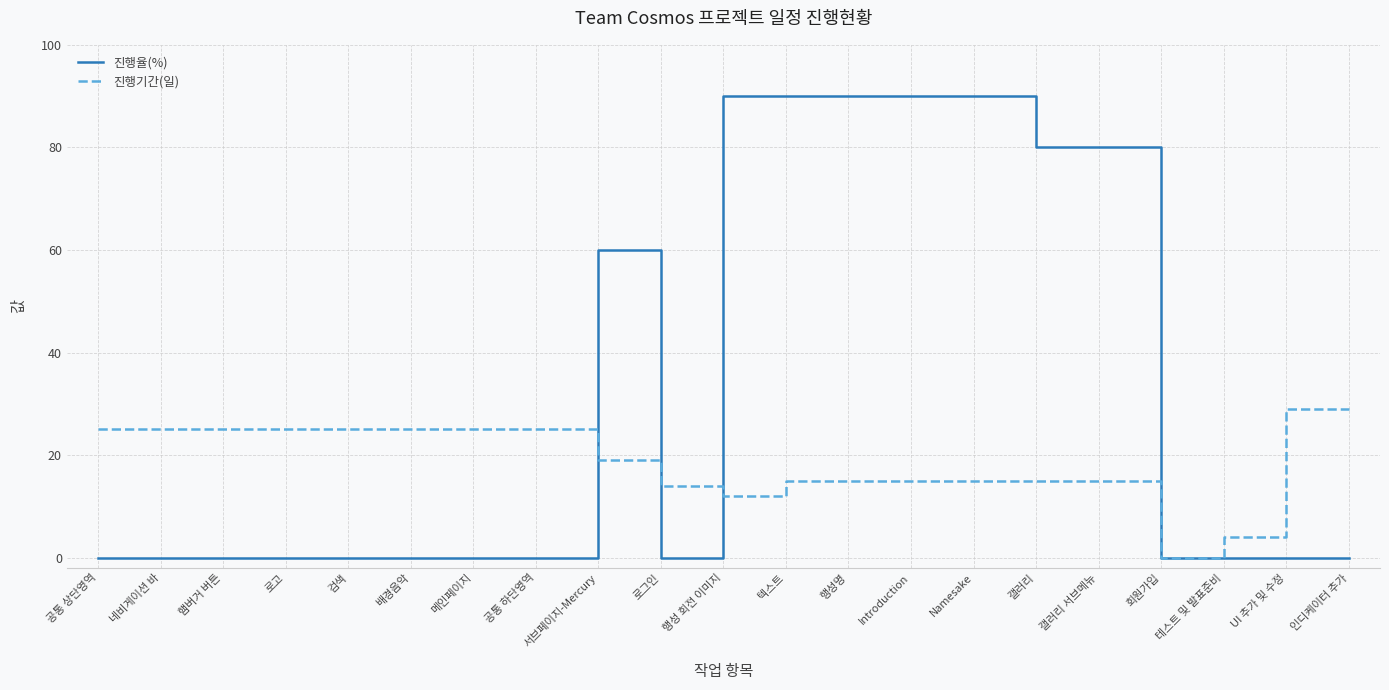

What is the difference between the maximum and second lowest values in the 진행기간(일) series?

25